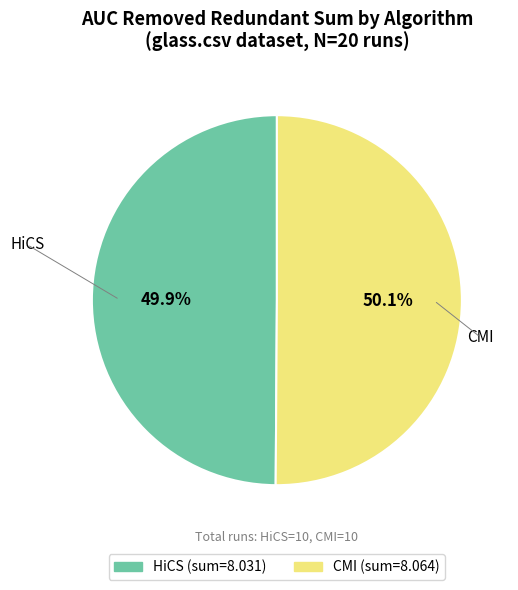

Count the number of slices in the pie.

2